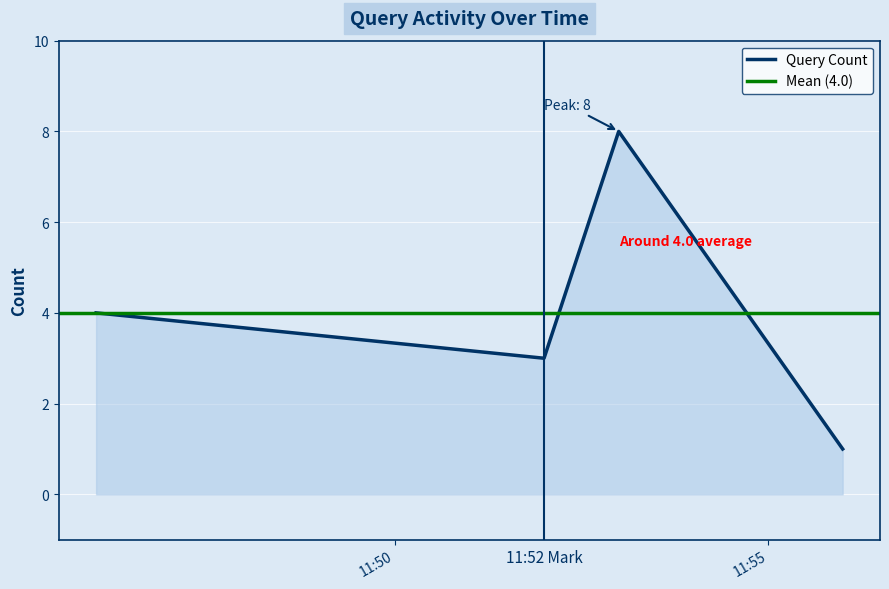

At which category does the data reach its first local peak?

2019-02-22 11:53:00